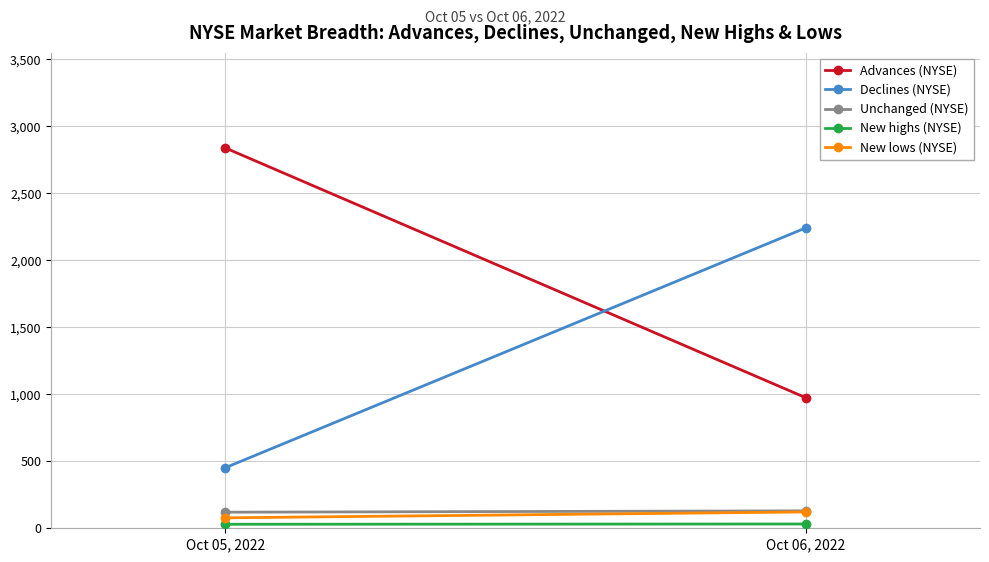

Which has a higher value, Oct 06, 2022 or Oct 05, 2022?

Oct 05, 2022